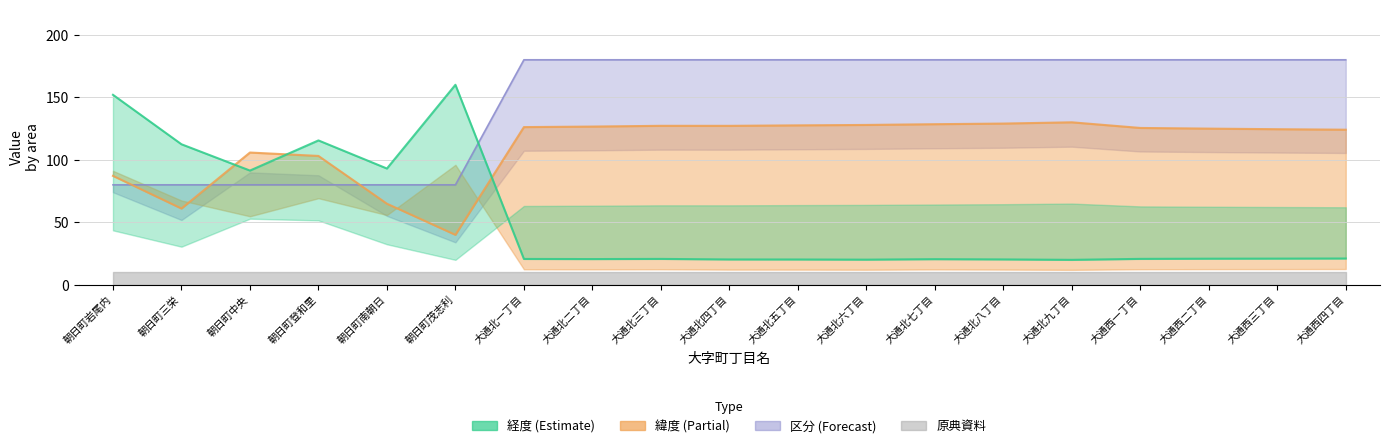

After their last crossing, which series has the higher values: 緯度 or 区分_upper?

区分_upper